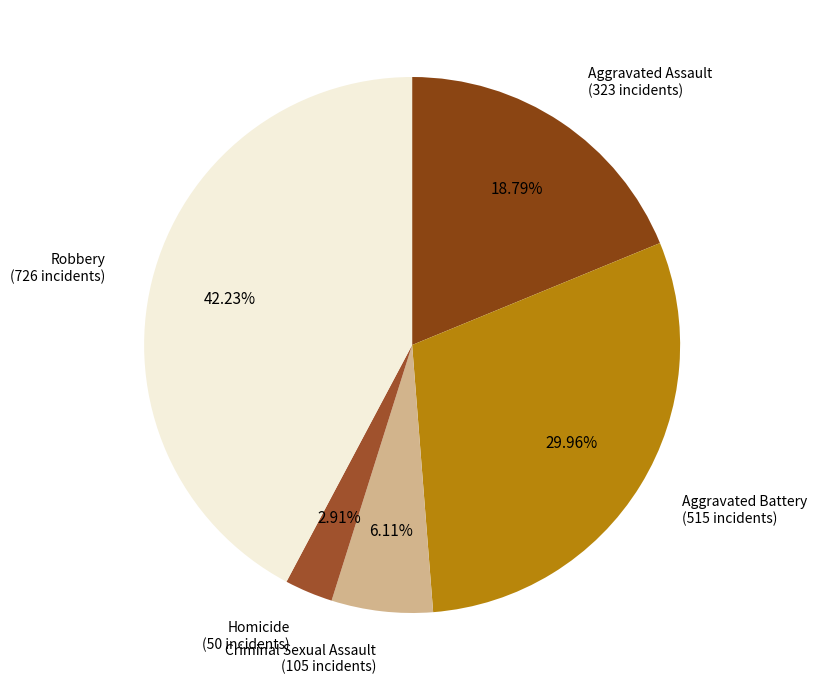

To the nearest percent, what percentage of the pie is Aggravated Assault?

19%